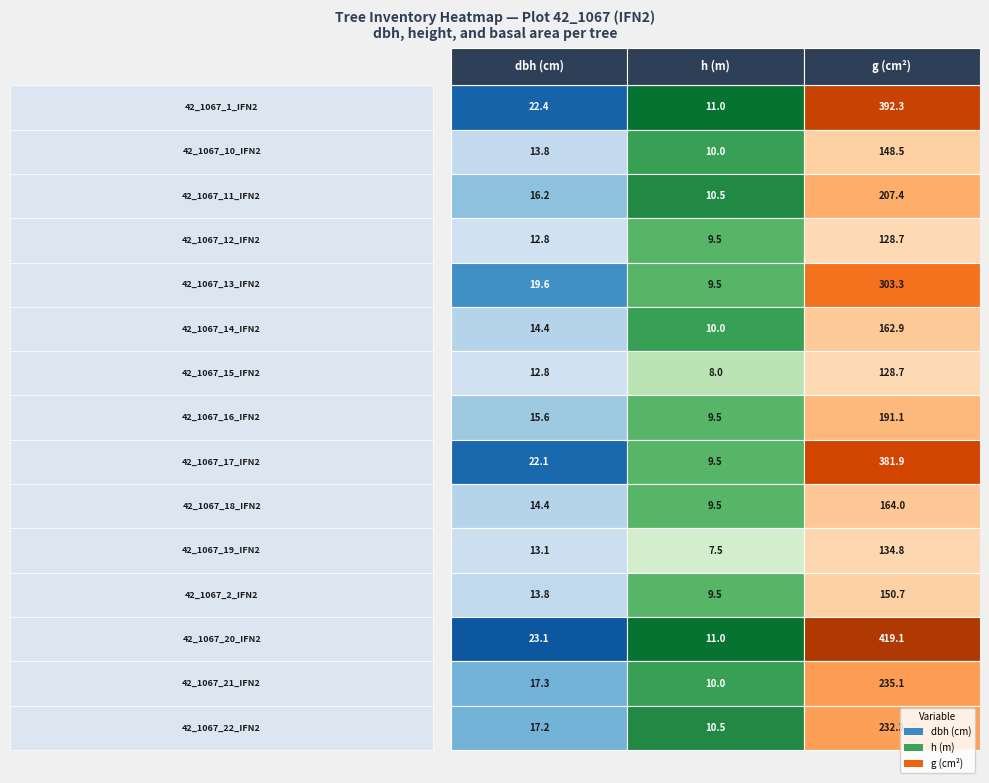

List the series in order of their peak value, highest first.

42_1067_20_IFN2, 42_1067_1_IFN2, 42_1067_17_IFN2, 42_1067_13_IFN2, 42_1067_21_IFN2, 42_1067_22_IFN2, 42_1067_11_IFN2, 42_1067_16_IFN2, 42_1067_18_IFN2, 42_1067_14_IFN2, 42_1067_2_IFN2, 42_1067_10_IFN2, 42_1067_19_IFN2, 42_1067_12_IFN2, 42_1067_15_IFN2